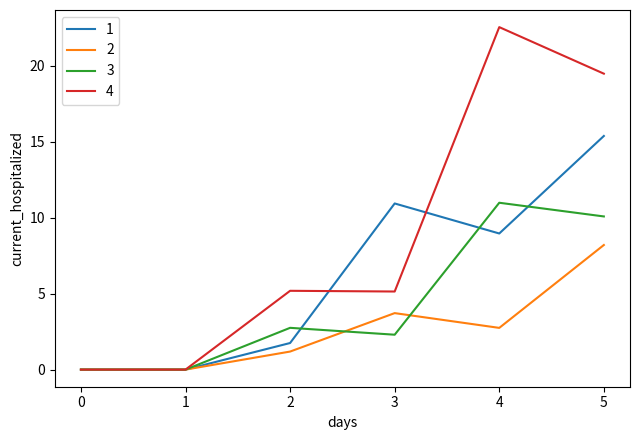

Which series has the widest spread of values?

4